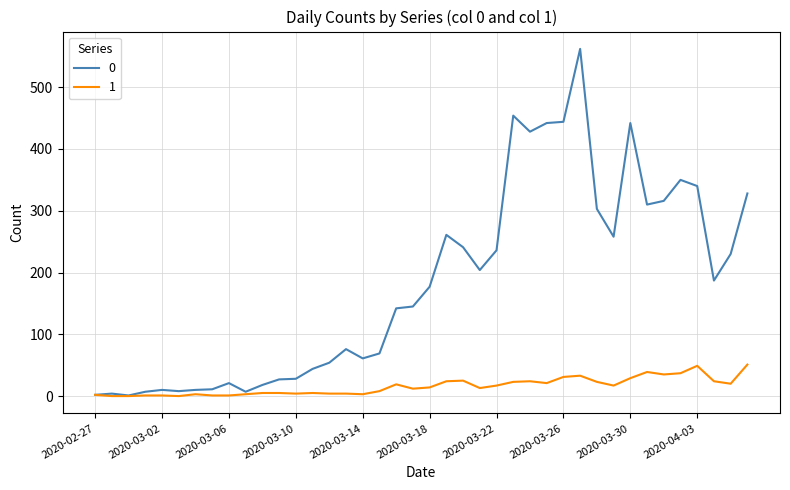

What is the greatest value displayed?

562